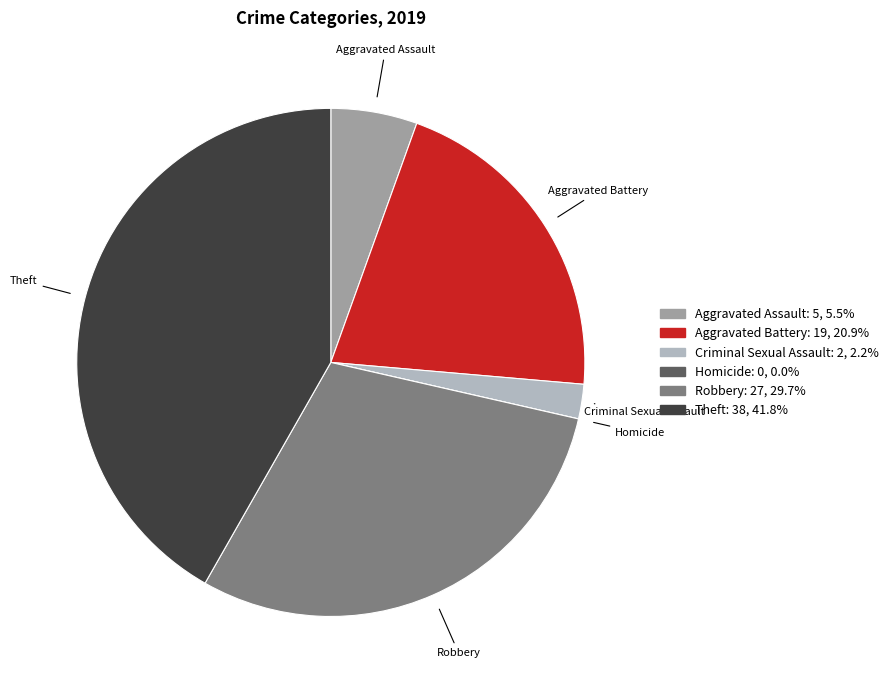

Which category has the biggest portion of the pie?

Theft